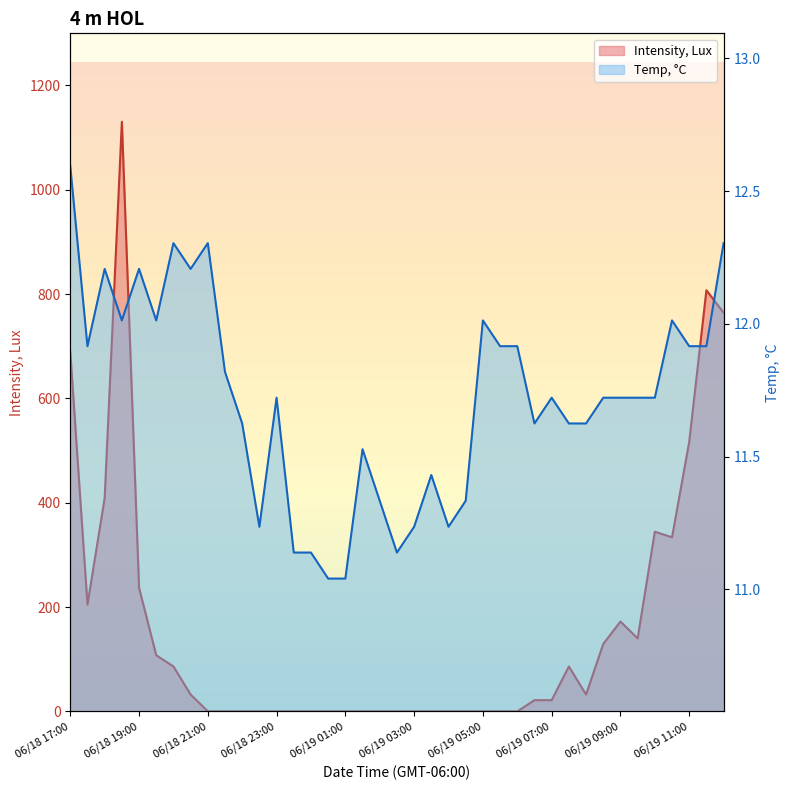

The Intensity, Lux series shows 0.0 at 06/19 03:30. True or false?

True